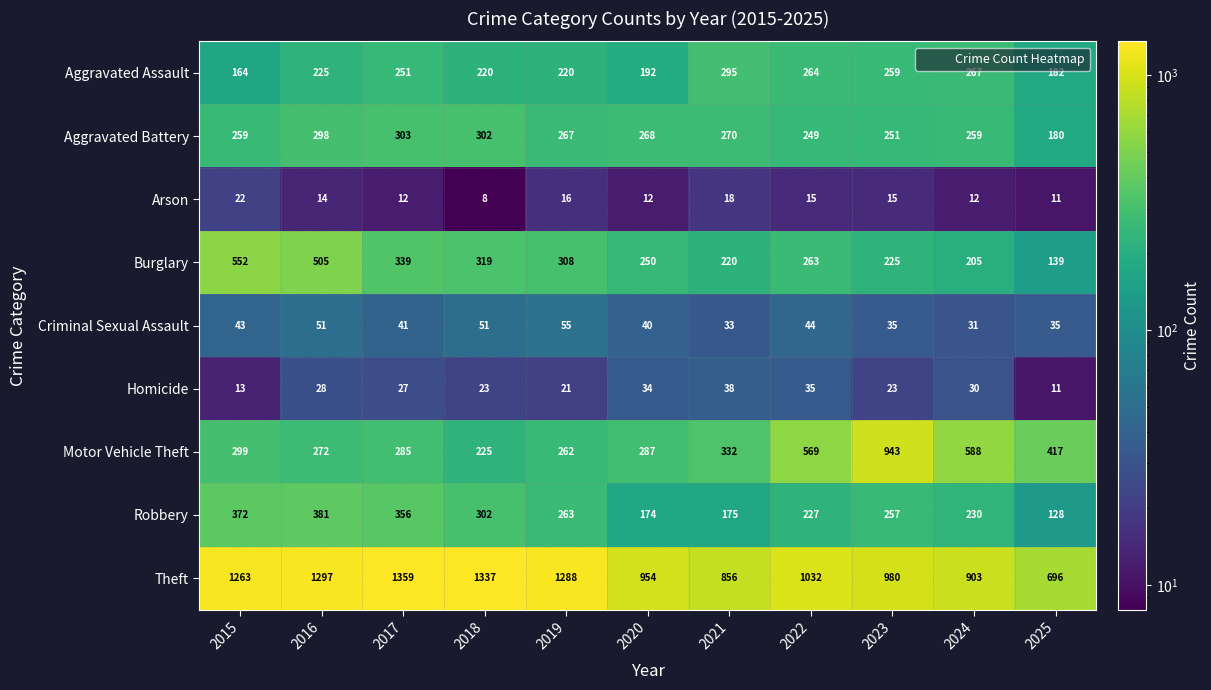

The value of Aggravated Battery at 2016 is 298. True or false?

True